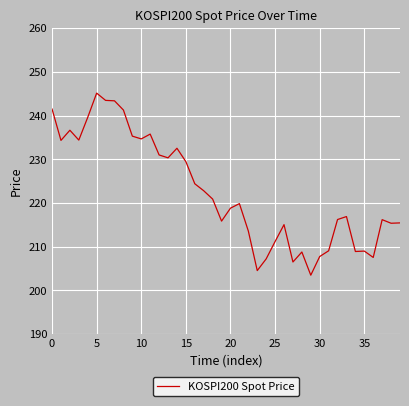

What is the difference between the second highest and minimum values?

40.0